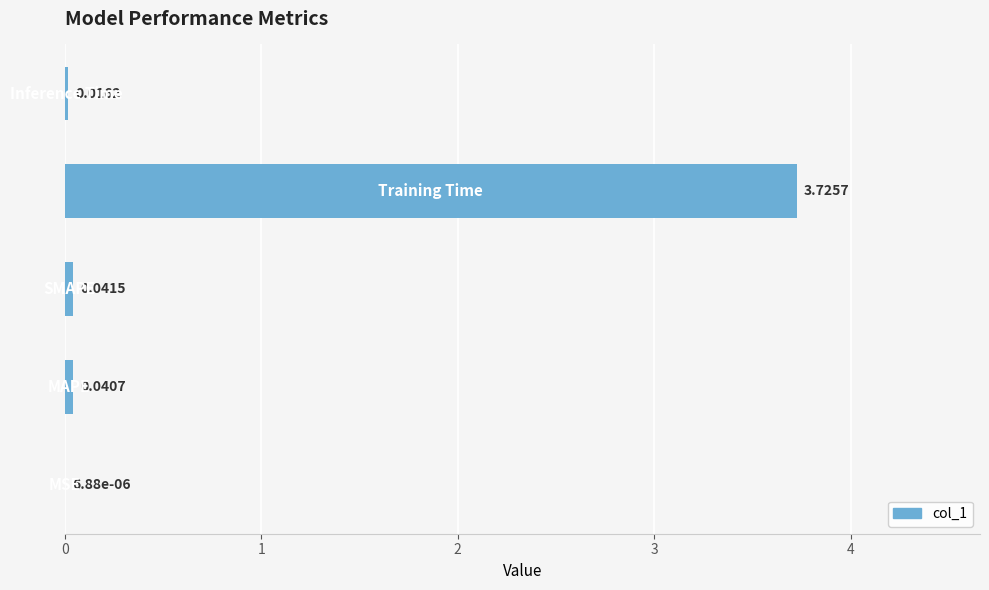

What is the sum of all values?

3.8